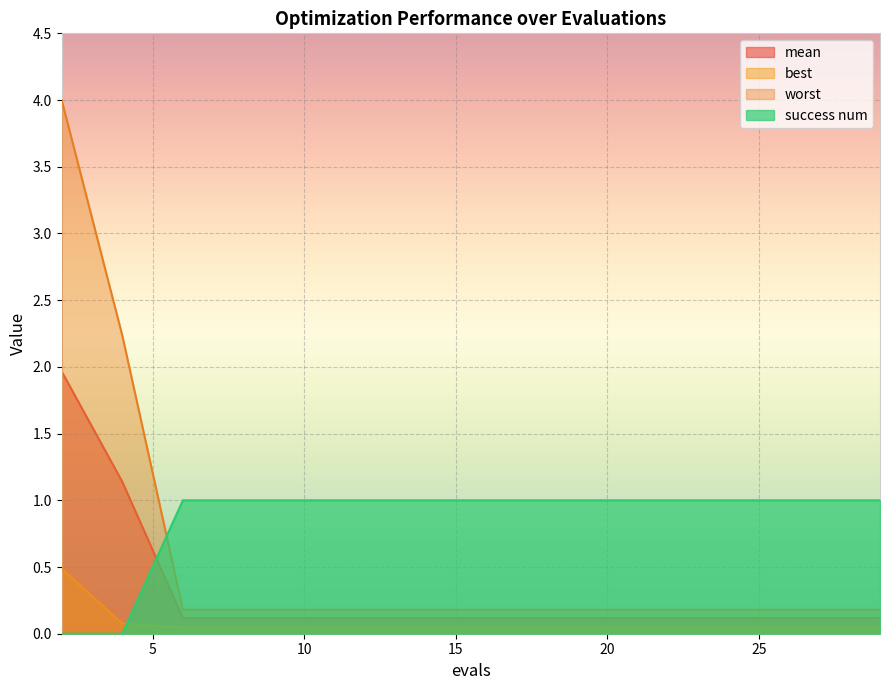

Is the value of best at 29 greater than the value of worst at 2?

No